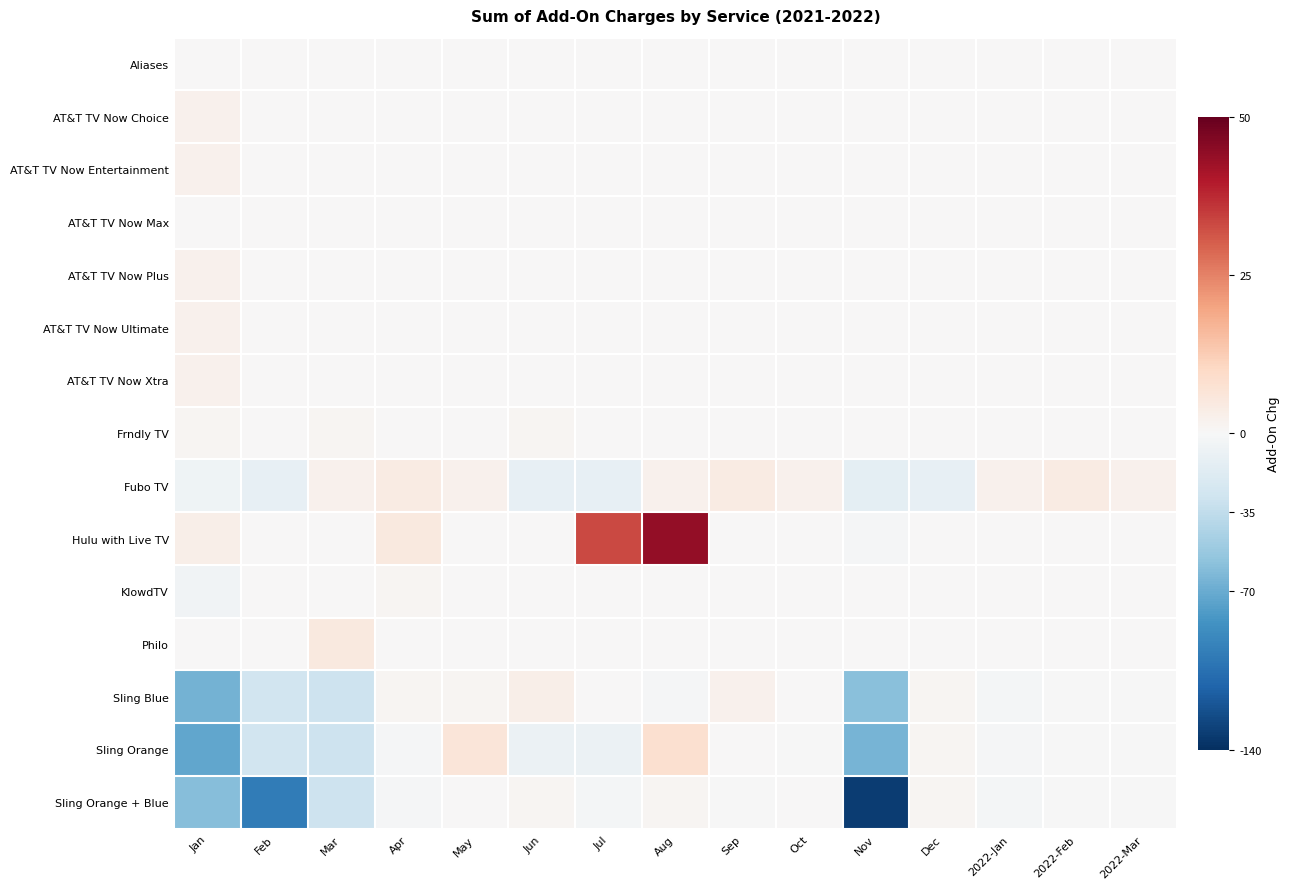

Reading left to right, what are all the values shown in this chart?

Aliases: Jan=0	Feb=0	Mar=0	Apr=0	May=0	Jun=0	Jul=0	Aug=0	Sep=0	Oct=0	Nov=0	Dec=0	2022-Jan=0	2022-Feb=0	2022-Mar=0
AT&T TV Now Choice: Jan=2	Feb=0	Mar=0	Apr=0	May=0	Jun=0	Jul=0	Aug=0	Sep=0	Oct=0	Nov=0	Dec=0	2022-Jan=0	2022-Feb=0	2022-Mar=0
AT&T TV Now Entertainment: Jan=2	Feb=0	Mar=0	Apr=0	May=0	Jun=0	Jul=0	Aug=0	Sep=0	Oct=0	Nov=0	Dec=0	2022-Jan=0	2022-Feb=0	2022-Mar=0
AT&T TV Now Max: Jan=0	Feb=0	Mar=0	Apr=0	May=0	Jun=0	Jul=0	Aug=0	Sep=0	Oct=0	Nov=0	Dec=0	2022-Jan=0	2022-Feb=0	2022-Mar=0
AT&T TV Now Plus: Jan=2	Feb=0	Mar=0	Apr=0	May=0	Jun=0	Jul=0	Aug=0	Sep=0	Oct=0	Nov=0	Dec=0	2022-Jan=0	2022-Feb=0	2022-Mar=0
AT&T TV Now Ultimate: Jan=2	Feb=0	Mar=0	Apr=0	May=0	Jun=0	Jul=0	Aug=0	Sep=0	Oct=0	Nov=0	Dec=0	2022-Jan=0	2022-Feb=0	2022-Mar=0
AT&T TV Now Xtra: Jan=2	Feb=0	Mar=0	Apr=0	May=0	Jun=0	Jul=0	Aug=0	Sep=0	Oct=0	Nov=0	Dec=0	2022-Jan=0	2022-Feb=0	2022-Mar=0
Frndly TV: Jan=1	Feb=0	Mar=1	Apr=0	May=0	Jun=1	Jul=0	Aug=0	Sep=0	Oct=0	Nov=0	Dec=0	2022-Jan=0	2022-Feb=0	2022-Mar=0
Fubo TV: Jan=-6	Feb=-11	Mar=2	Apr=4	May=2	Jun=-11	Jul=-11	Aug=2	Sep=4	Oct=2	Nov=-14	Dec=-11	2022-Jan=2	2022-Feb=4	2022-Mar=2
Hulu with Live TV: Jan=3	Feb=0	Mar=0	Apr=5	May=0	Jun=0	Jul=33	Aug=44	Sep=0	Oct=0	Nov=-2	Dec=0	2022-Jan=0	2022-Feb=0	2022-Mar=0
KlowdTV: Jan=-5	Feb=0	Mar=0	Apr=1	May=0	Jun=0	Jul=0	Aug=0	Sep=0	Oct=0	Nov=0	Dec=0	2022-Jan=0	2022-Feb=0	2022-Mar=0
Philo: Jan=0	Feb=0	Mar=5	Apr=0	May=0	Jun=0	Jul=0	Aug=0	Sep=0	Oct=0	Nov=0	Dec=0	2022-Jan=0	2022-Feb=0	2022-Mar=0
Sling Blue: Jan=-66	Feb=-27	Mar=-29	Apr=1	May=1	Jun=3	Jul=0	Aug=-2	Sep=2	Oct=0	Nov=-58	Dec=1	2022-Jan=-3	2022-Feb=-1	2022-Mar=-1
Sling Orange: Jan=-73	Feb=-27	Mar=-29	Apr=-2	May=6	Jun=-8	Jul=-8	Aug=8	Sep=0	Oct=-1	Nov=-65	Dec=1	2022-Jan=-2	2022-Feb=-1	2022-Mar=-1
Sling Orange + Blue: Jan=-60	Feb=-98	Mar=-29	Apr=-2	May=0	Jun=1	Jul=-3	Aug=1	Sep=-1	Oct=0	Nov=-133	Dec=1	2022-Jan=-3	2022-Feb=-1	2022-Mar=-1